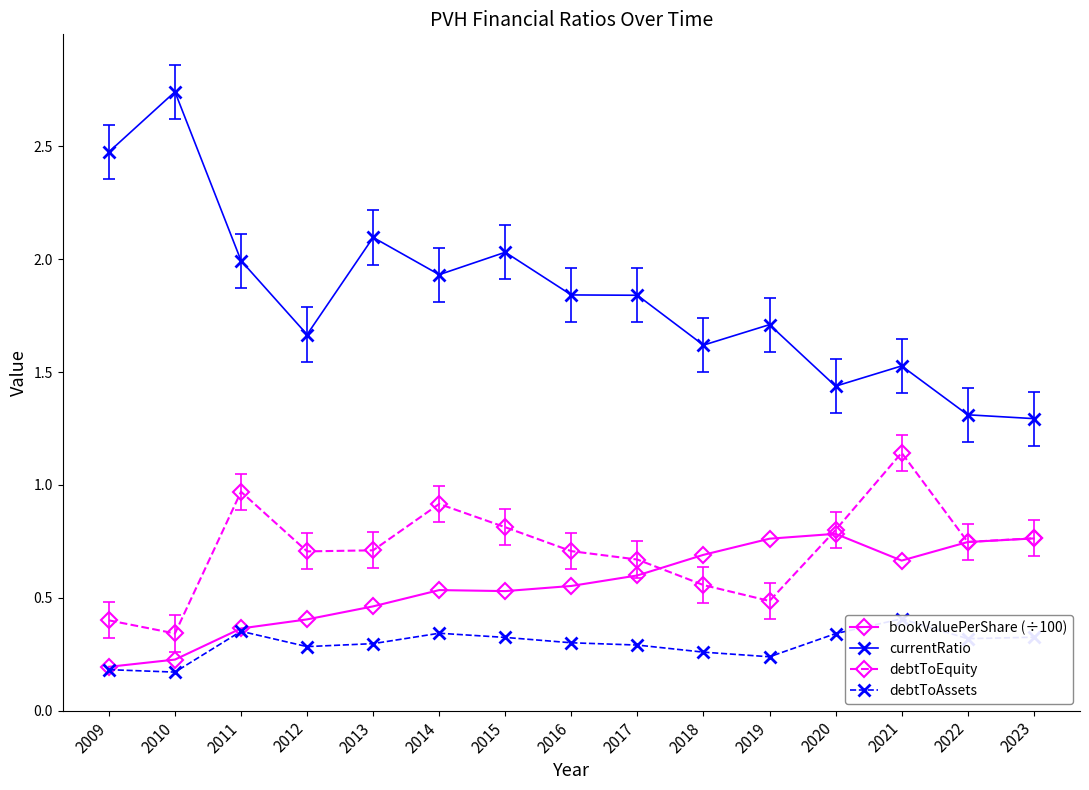

Read the currentRatio value at 2010.

2.7